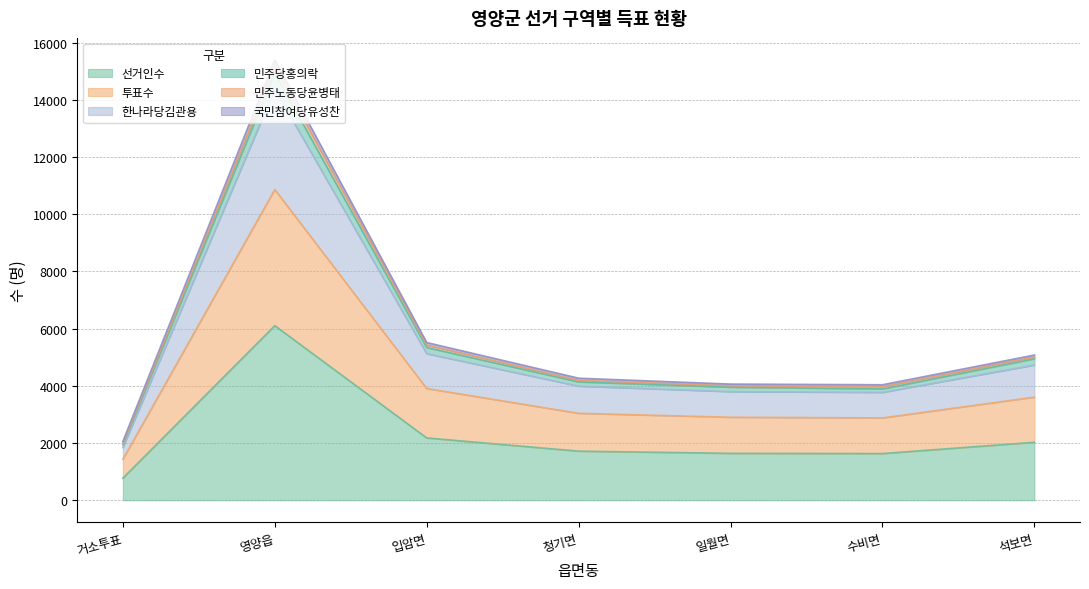

How many lines are shown in the chart?

6